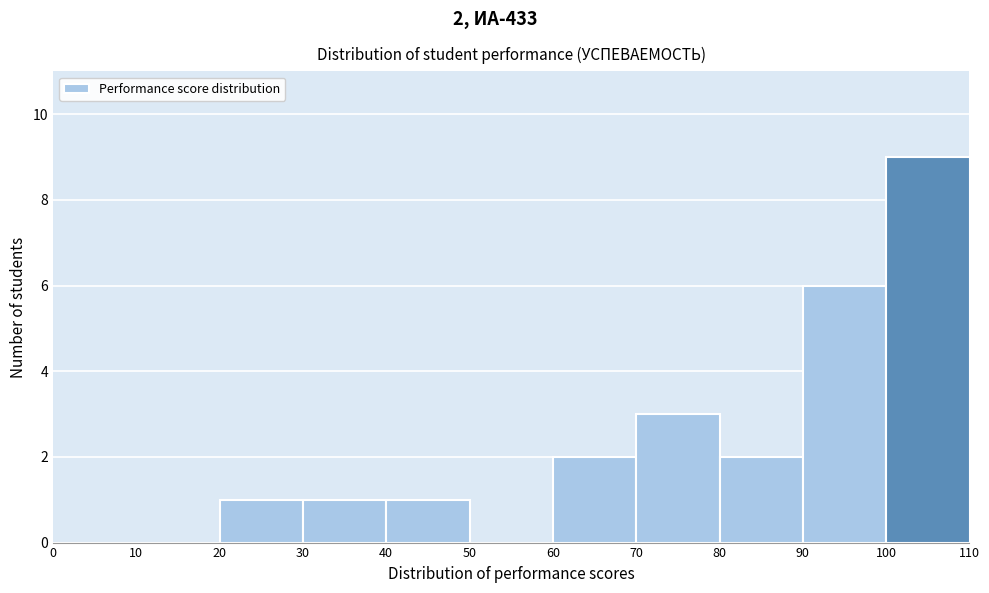

Over which range of the x-axis is the bar tallest?

100 to 110